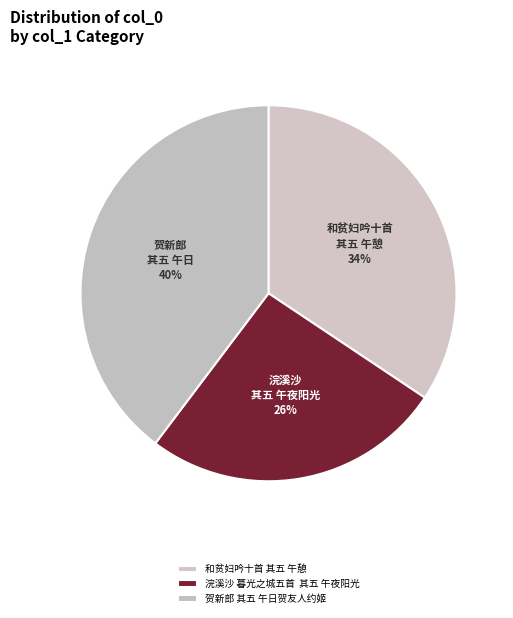

True or false: 和贫妇吟十首 其五 午憩 accounts for 34% of the total.

True